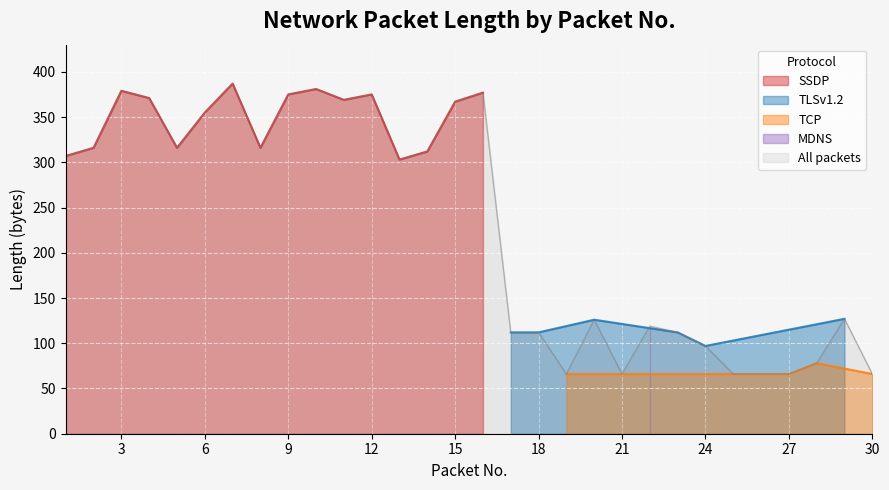

What is the change in value from 5 to 23?

-204